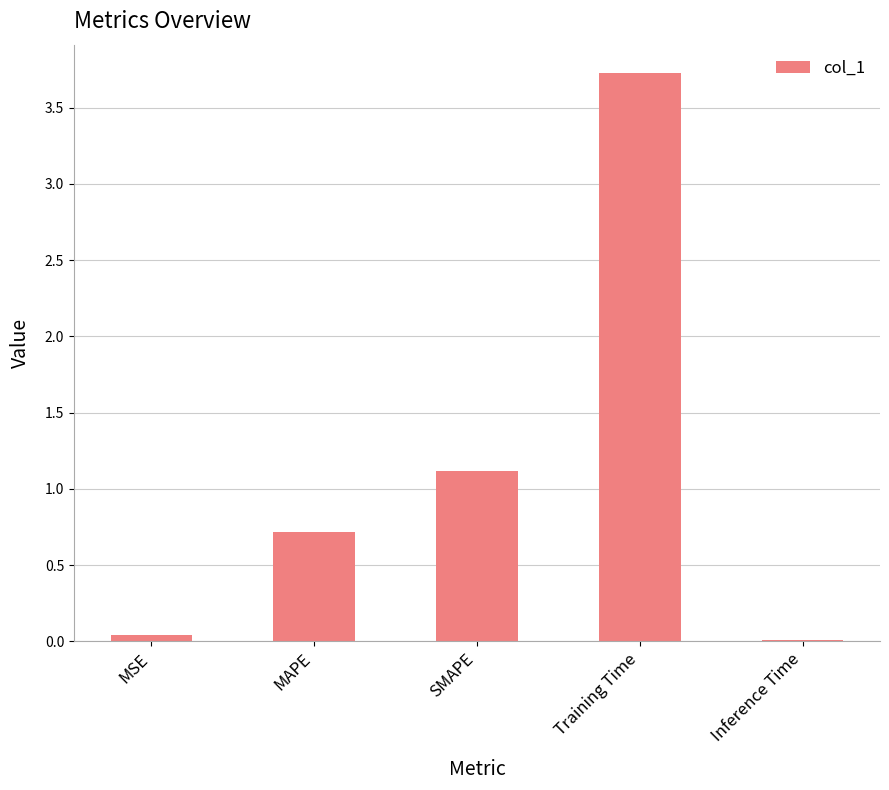

At which category does the chart reach its peak across all series?

Training Time